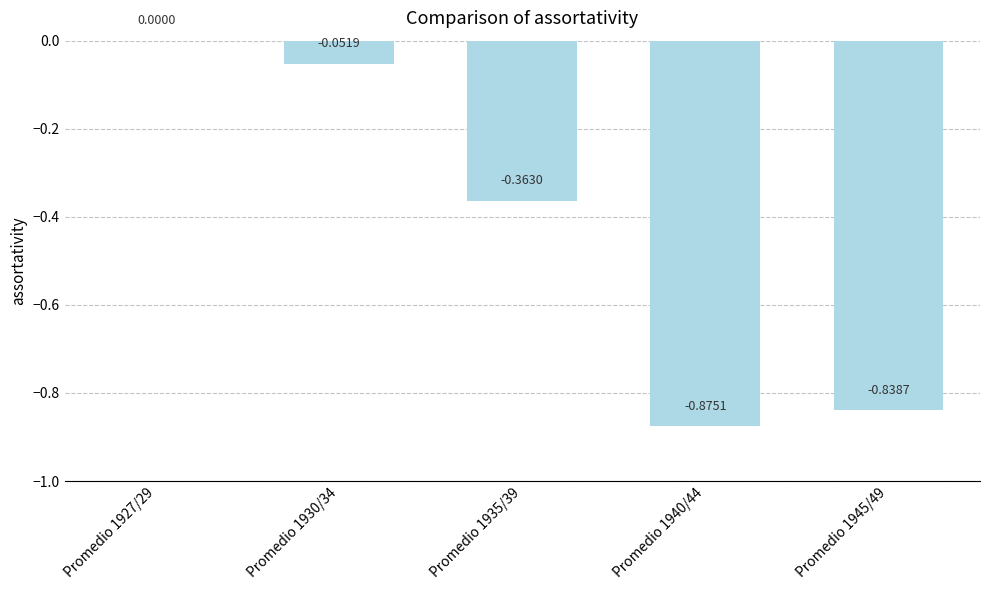

Between Promedio 1927/29 and Promedio 1945/49, which is larger?

Promedio 1927/29